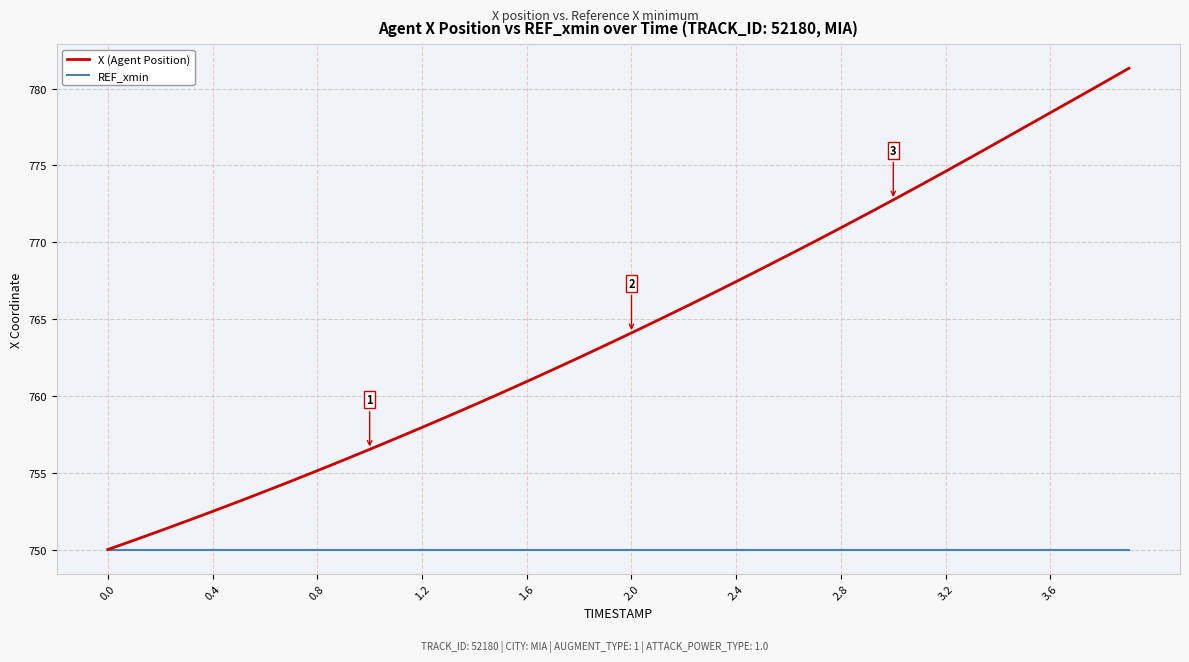

List the series in order of their peak value, lowest first.

REF_xmin, X (Agent Position)